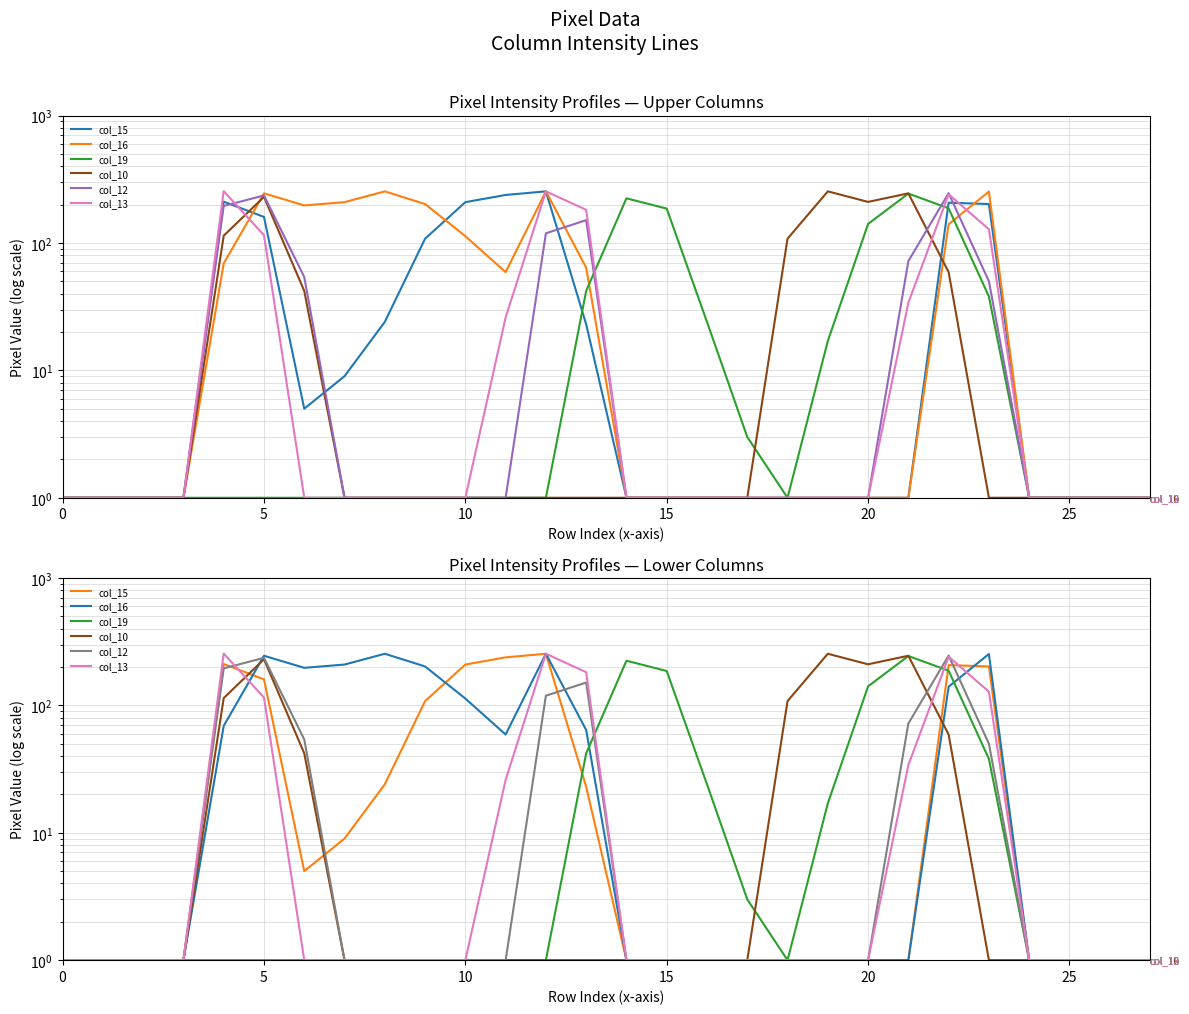

Rank the series by their maximum value, from highest to lowest.

col_13, col_15, col_16, col_10, col_12, col_19